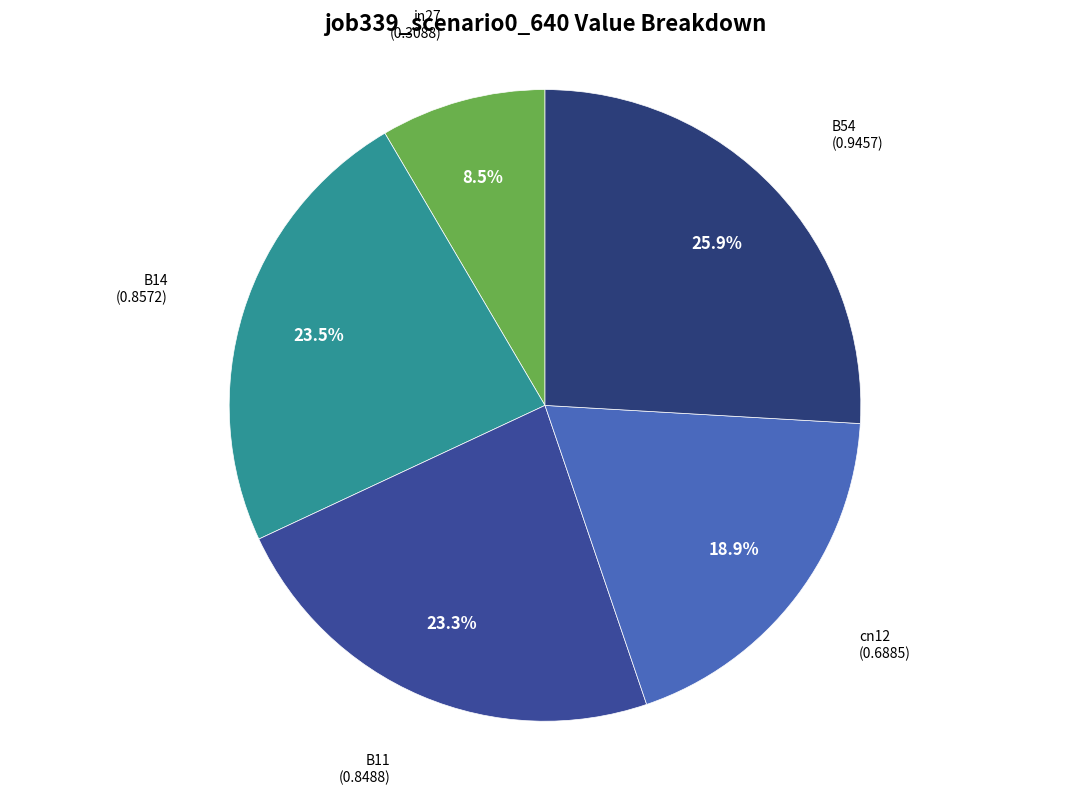

Does any single category account for the majority?

No